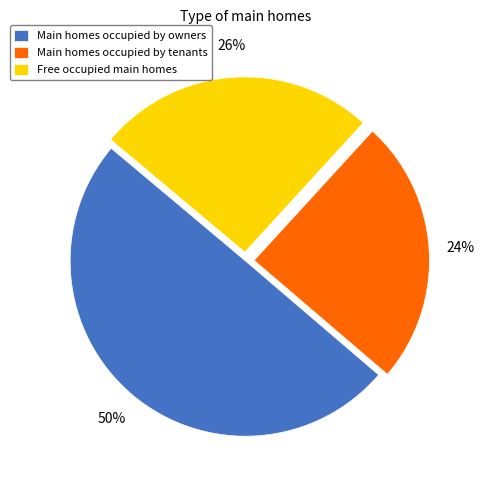

Rank the categories by value from highest to lowest.

Main homes occupied by owners, Free occupied main homes, Main homes occupied by tenants